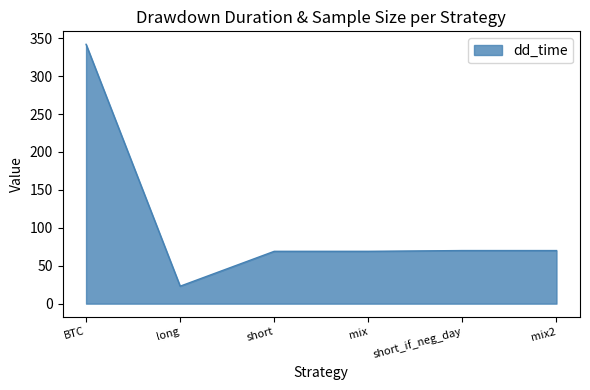

How many distinct data groups are displayed?

1